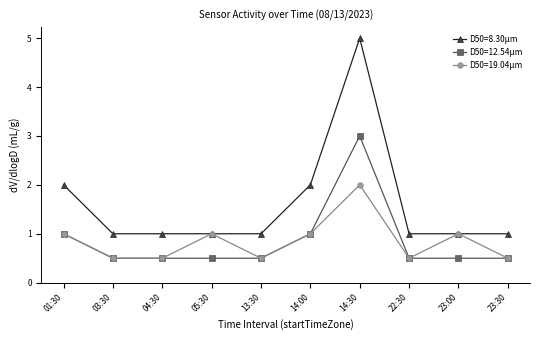

Which series has the widest spread of values?

D50=8.30μm